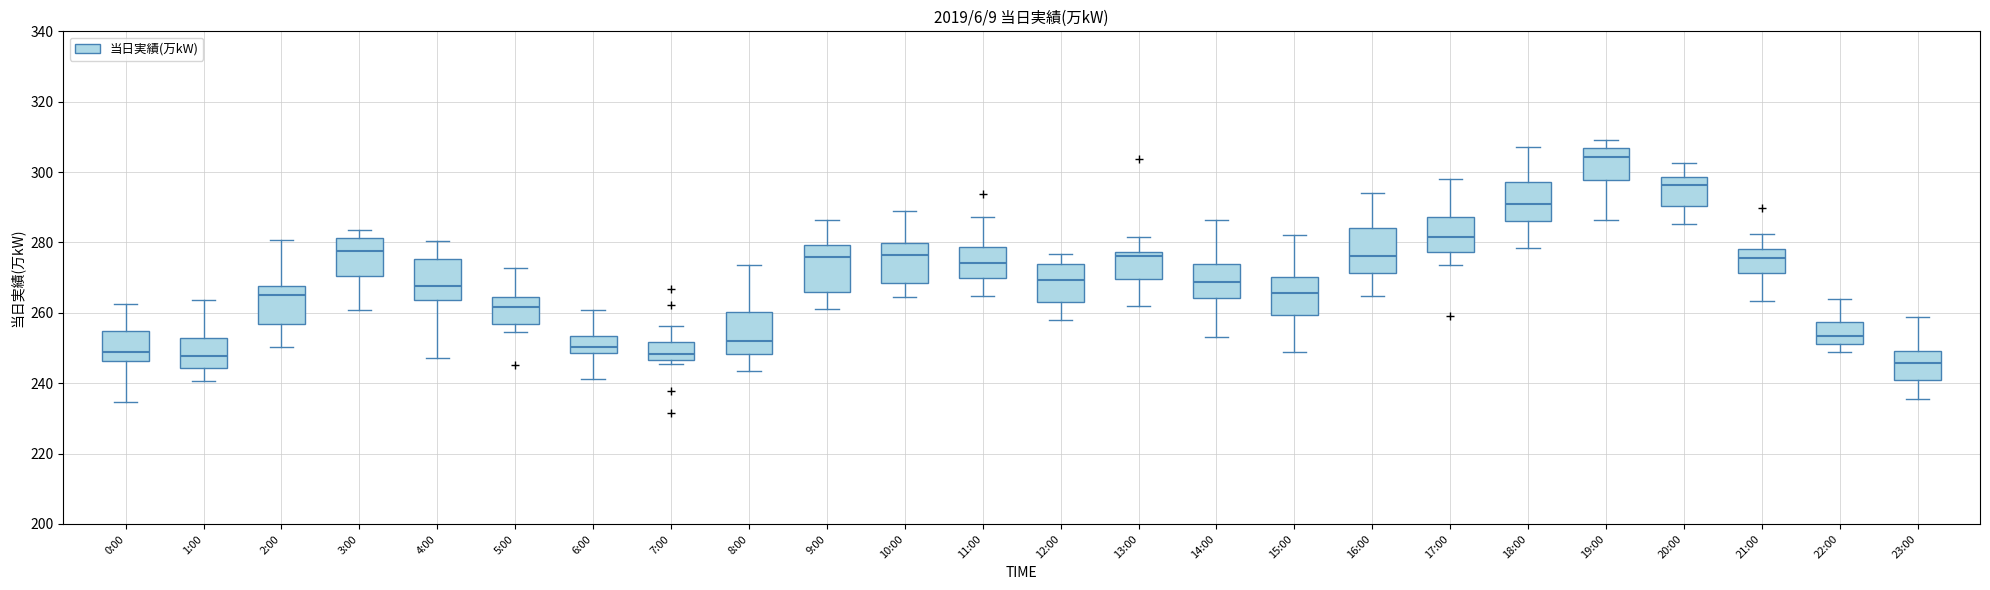

Reading left to right, read every box against the y-axis: the position of its median line, the range the box covers, and the ends of its whiskers. The values are not printed on the chart, so give them approximately, as read against the axis.

0:00: median 248, box 246 to 254, whiskers 234 to 262
1:00: median 248, box 244 to 252, whiskers 240 to 264
2:00: median 266, box 256 to 268, whiskers 250 to 280
3:00: median 278, box 270 to 282, whiskers 260 to 284
4:00: median 268, box 264 to 276, whiskers 248 to 280
5:00: median 262, box 256 to 264, whiskers 254 to 272
6:00: median 250, box 248 to 254, whiskers 242 to 260
7:00: median 248, box 246 to 252, whiskers 246 (just below the box's lower edge) to 256
8:00: median 252, box 248 to 260, whiskers 244 to 274
9:00: median 276, box 266 to 280, whiskers 262 to 286
10:00: median 276, box 268 to 280, whiskers 264 to 288
11:00: median 274, box 270 to 278, whiskers 264 to 288
12:00: median 270, box 264 to 274, whiskers 258 to 276
13:00: median 276, box 270 to 278, whiskers 262 to 282
14:00: median 268, box 264 to 274, whiskers 254 to 286
15:00: median 266, box 260 to 270, whiskers 248 to 282
16:00: median 276, box 272 to 284, whiskers 264 to 294
17:00: median 282, box 278 to 288, whiskers 274 to 298
18:00: median 290, box 286 to 298, whiskers 278 to 308
19:00: median 304, box 298 to 306, whiskers 286 to 310
20:00: median 296, box 290 to 298, whiskers 286 to 302
21:00: median 276, box 272 to 278, whiskers 264 to 282
22:00: median 254, box 252 to 258, whiskers 248 to 264
23:00: median 246, box 240 to 250, whiskers 236 to 258